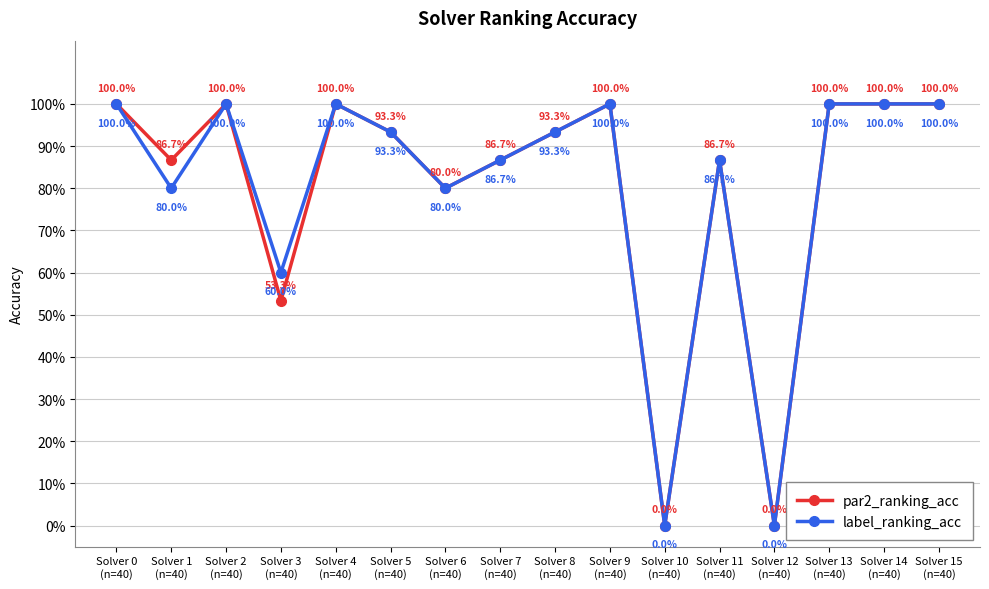

Does the chart display data point markers on the line(s)?

Yes